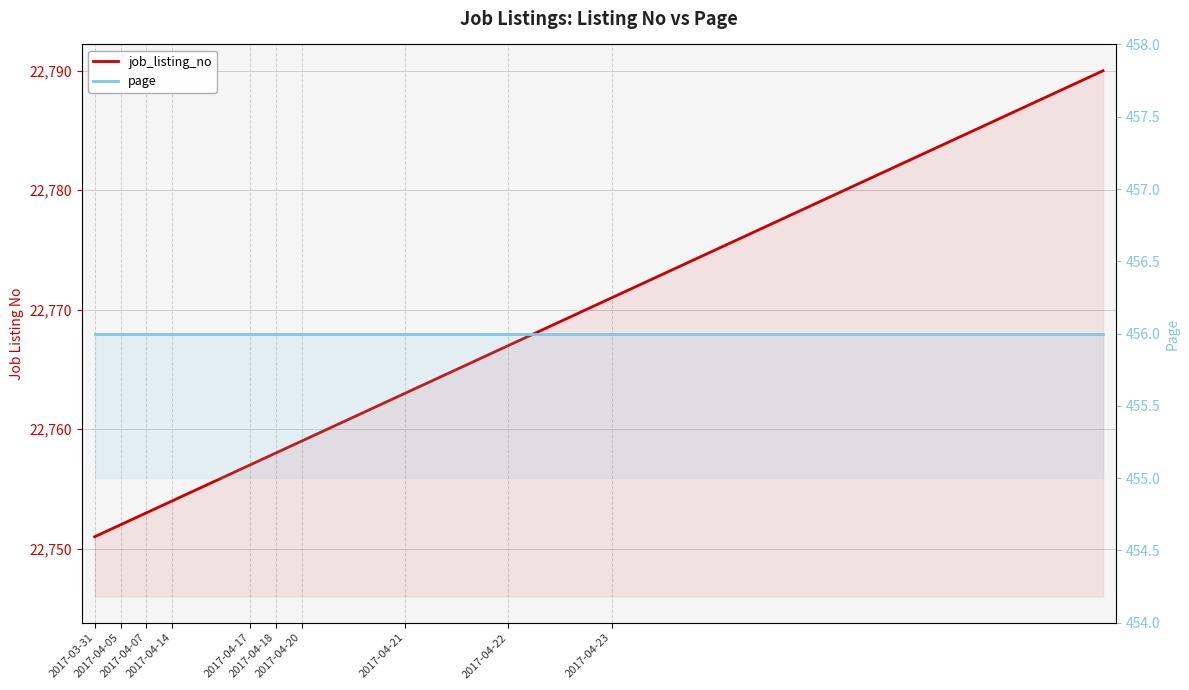

Where is page nearest to the value 456?

2017-03-31